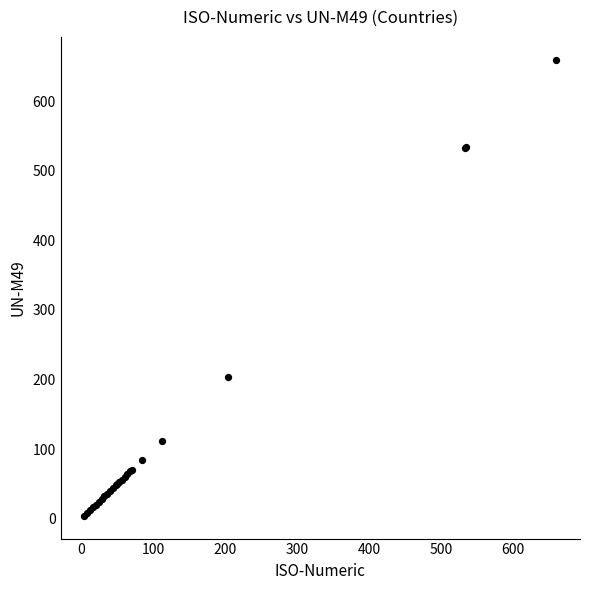

What Y value in the scatter plot is closest to 332?

204